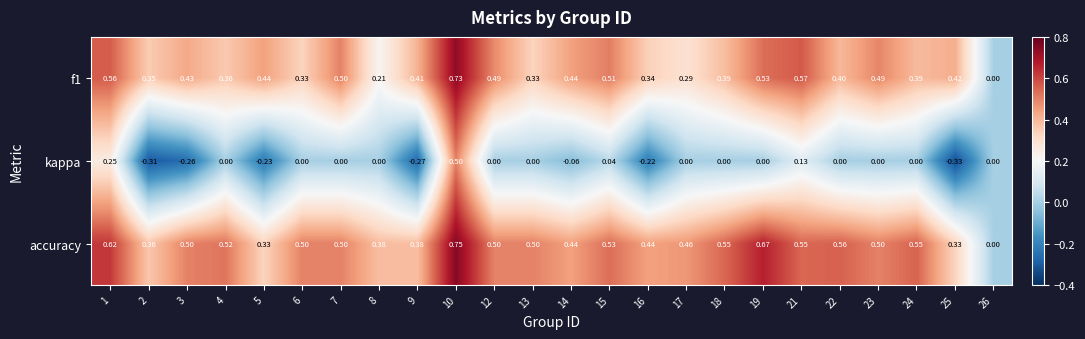

Between 10 and 22, which series saw the biggest shift?

kappa